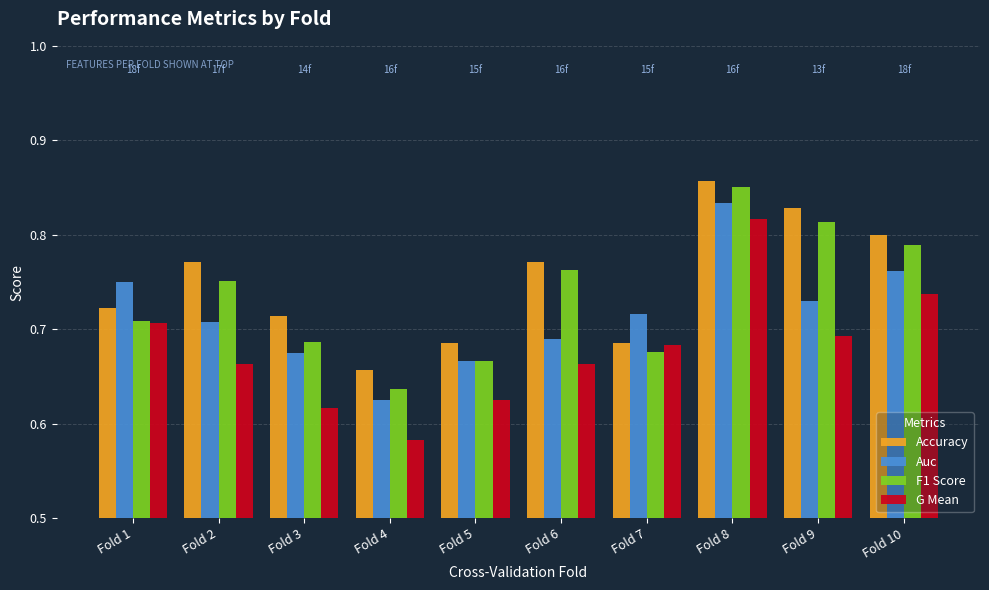

Between Fold 1 and Fold 10, which series saw the biggest shift?

F1 Score